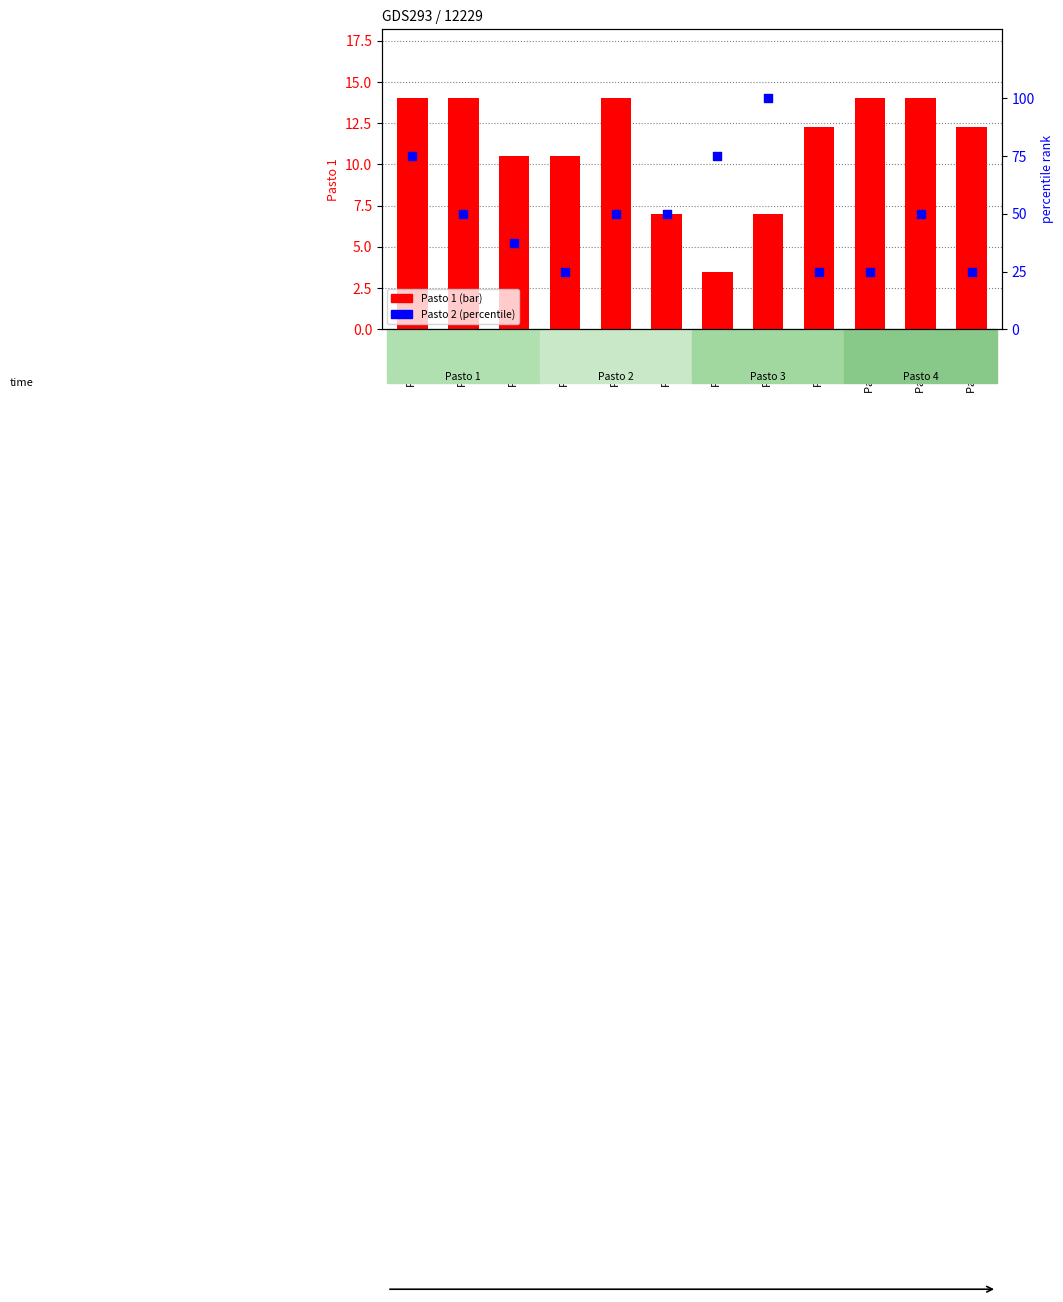

At how many categories does at least one series exceed 36?

8